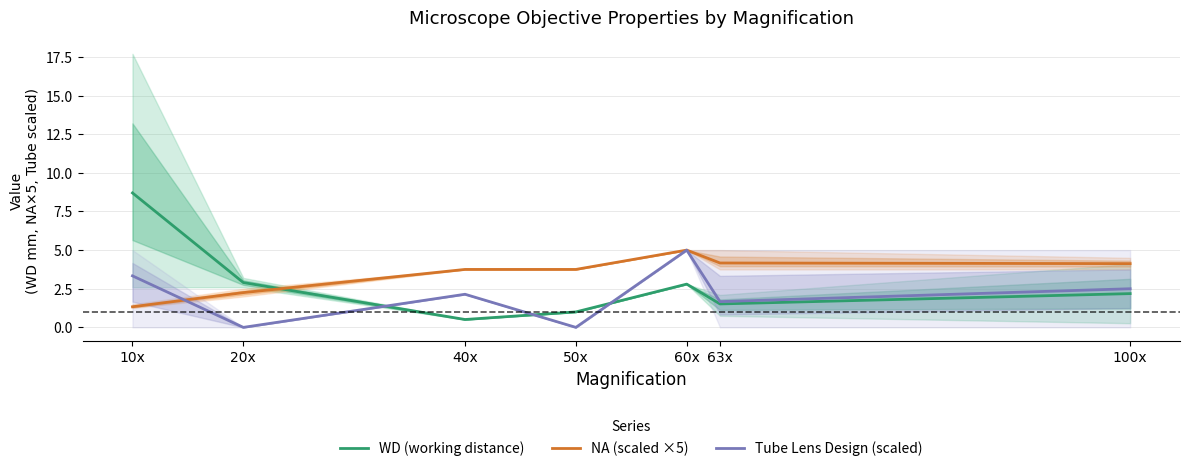

At which category does the chart reach its peak across all series?

10x